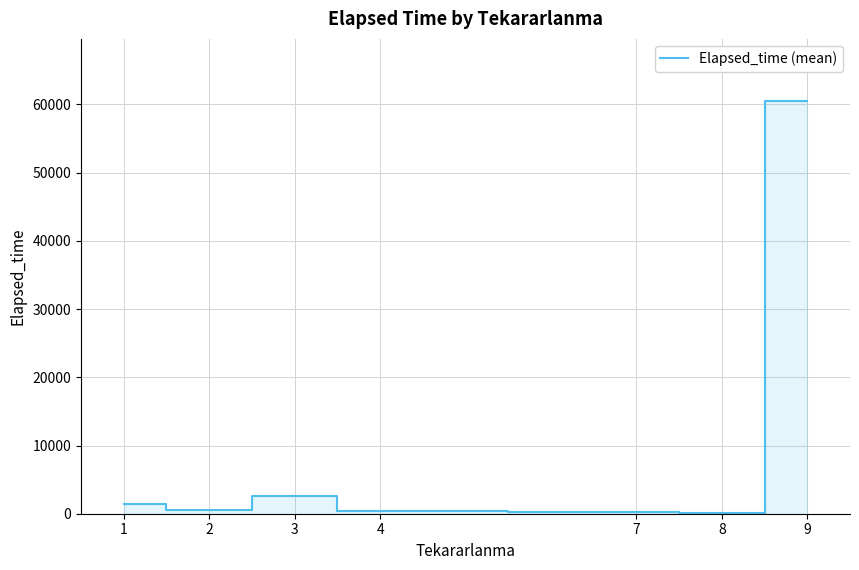

What is the difference between the second highest and second lowest values?

2337.1